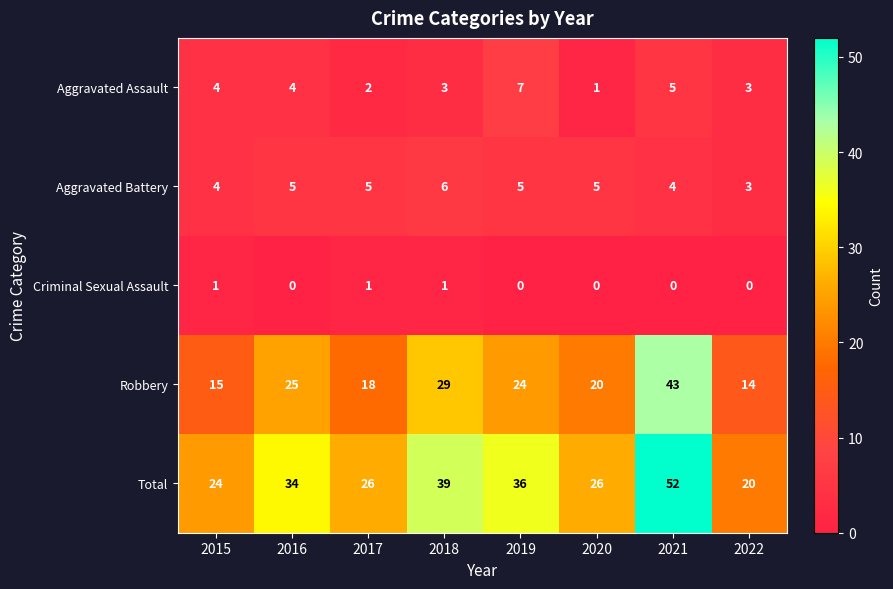

Which series has the largest total across all categories?

Total